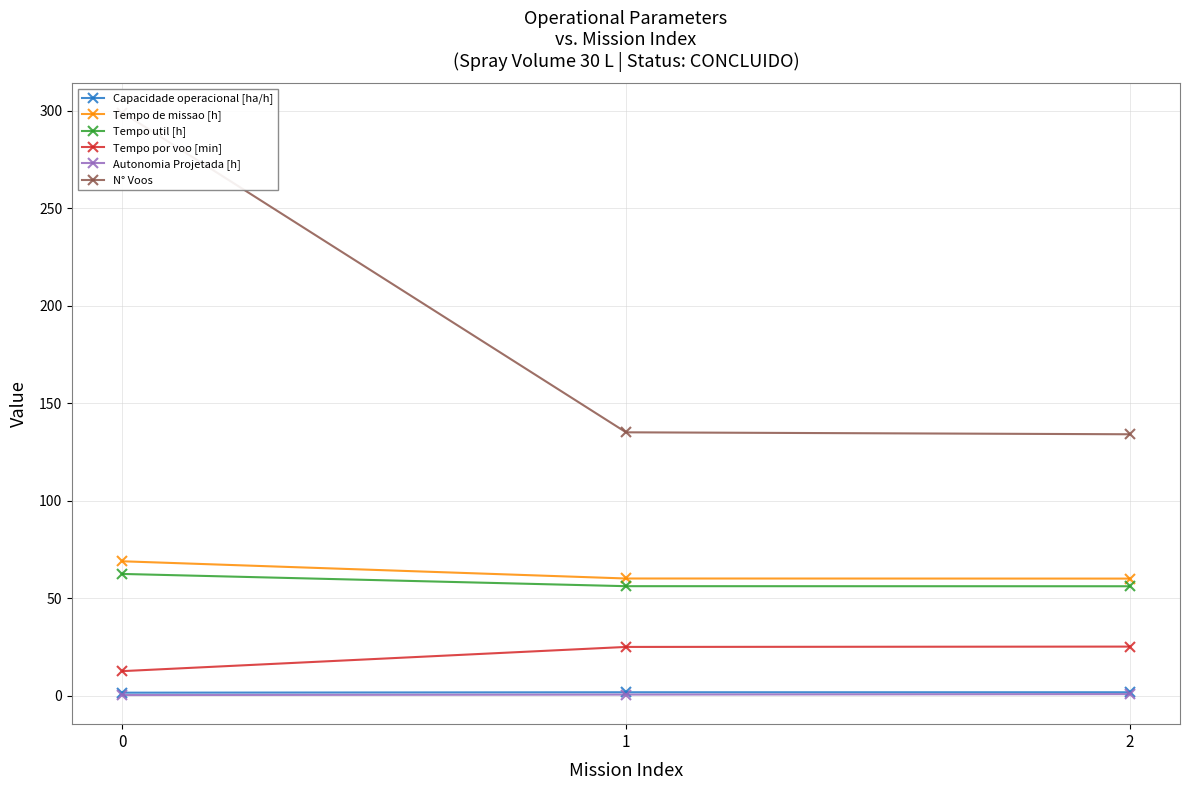

What is the smallest value displayed?

0.2